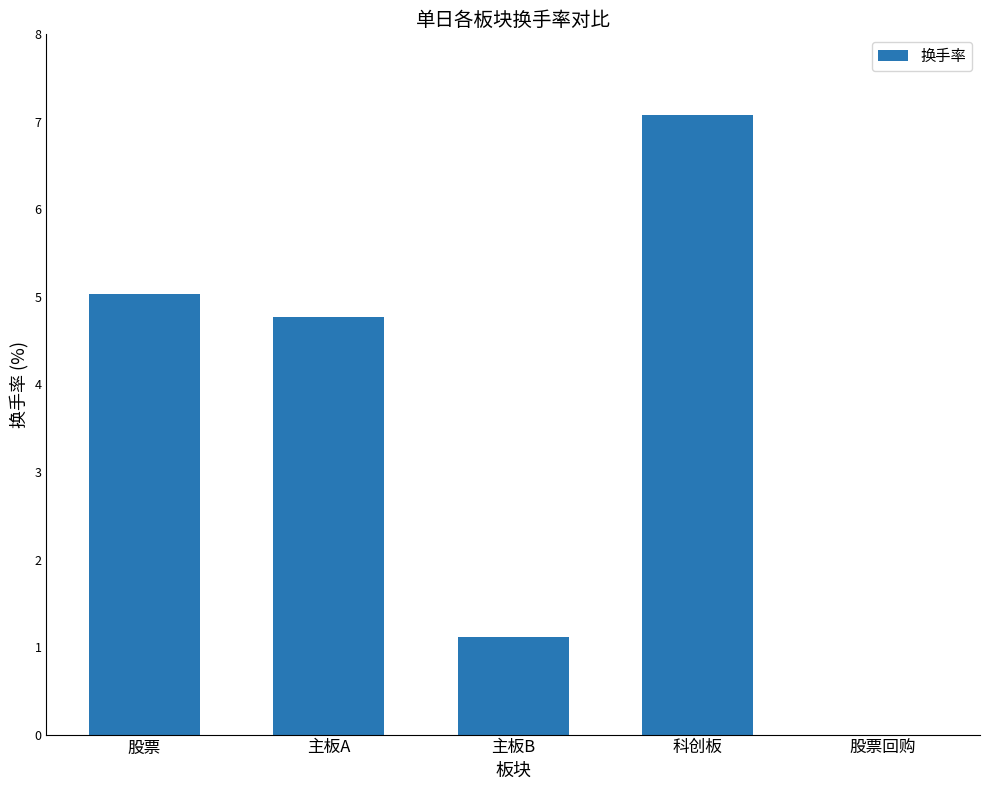

Between 股票回购 and 主板A, which is larger?

主板A